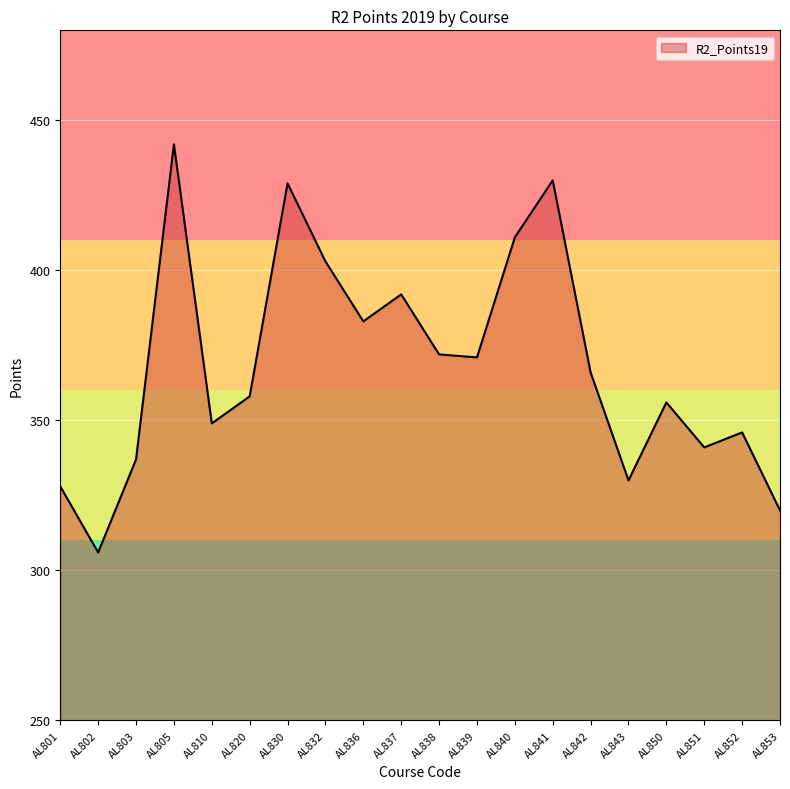

Where is the first local minimum?

AL802